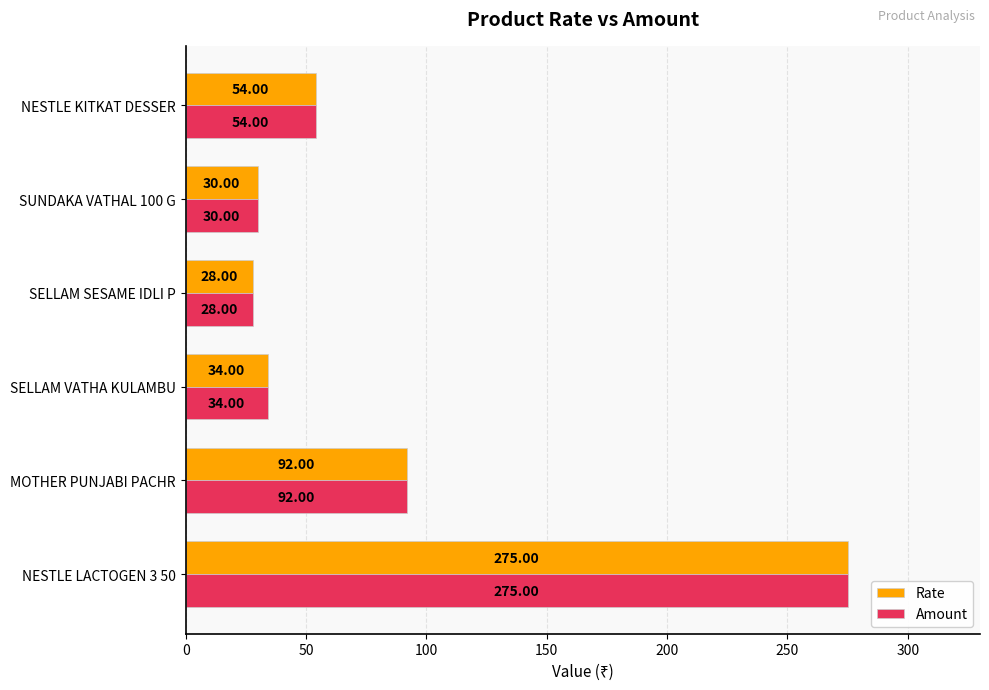

At which label is Rate closest to 151?

MOTHER PUNJABI PACHR